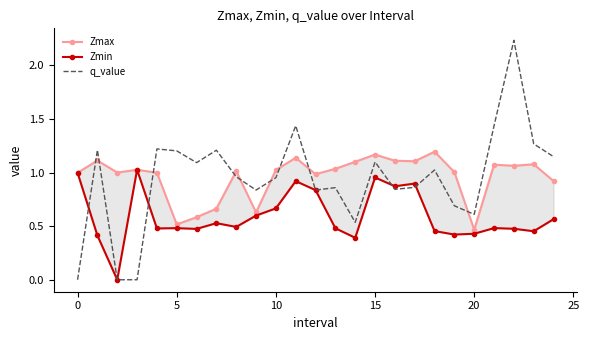

How many lines are shown in the chart?

3